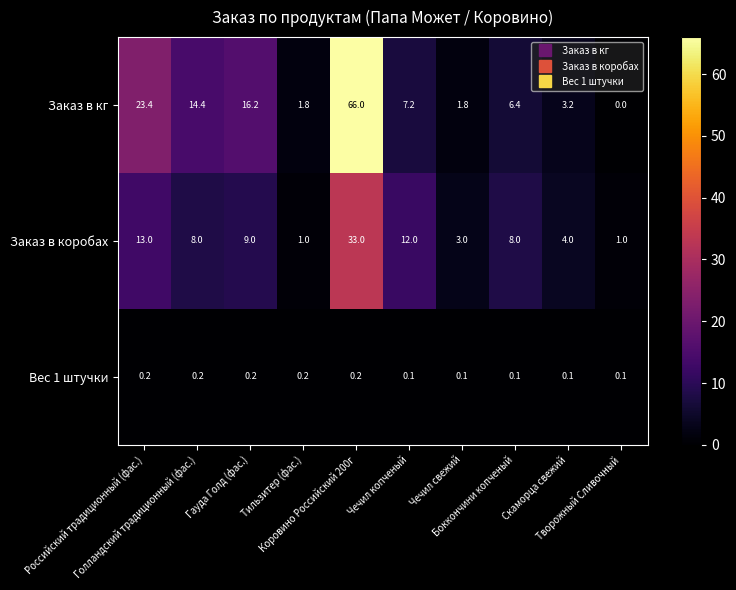

What is the difference between the maximum and minimum values in the Заказ в коробах series?

32.0